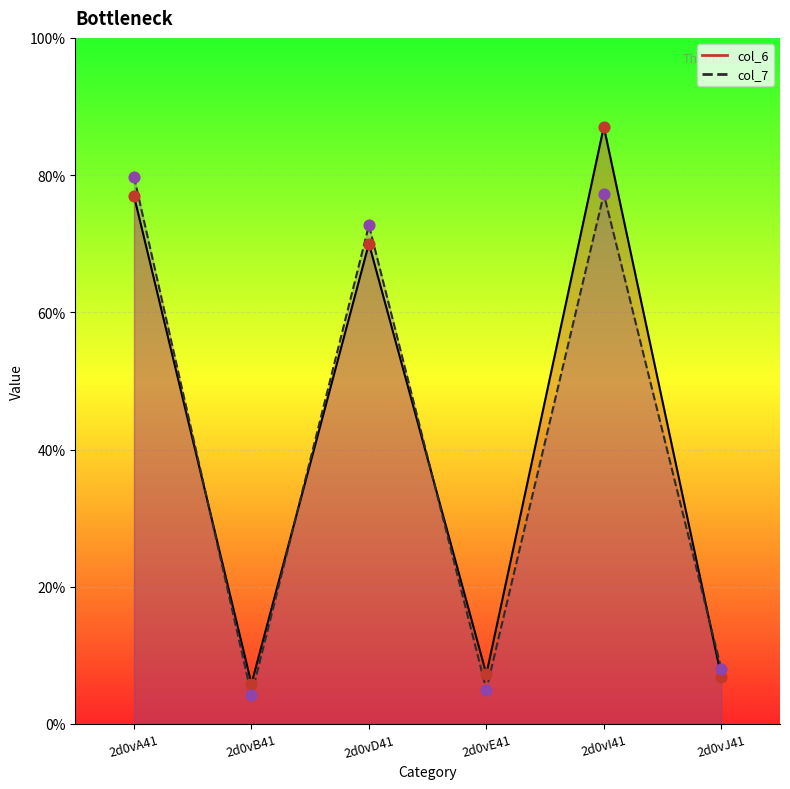

What are all the series names shown in the legend?

col_6 line, col_7 line